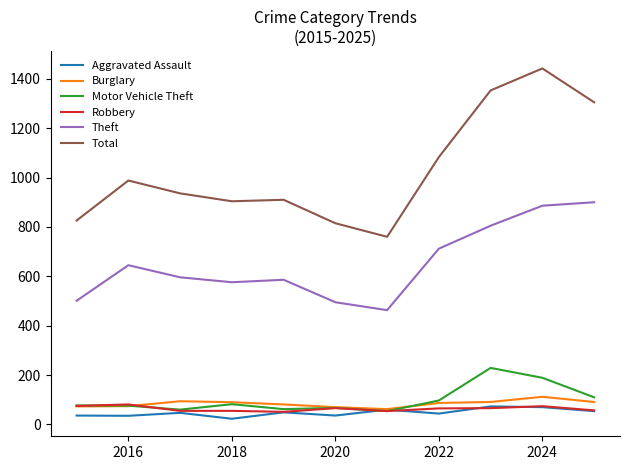

How many lines are shown in the chart?

6